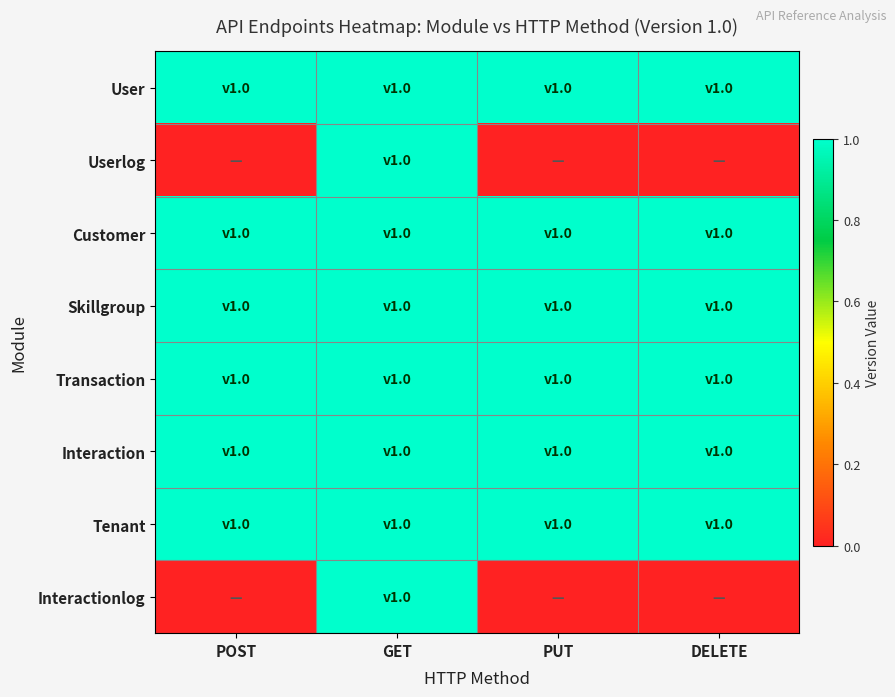

What is the total value across all series at GET?

8